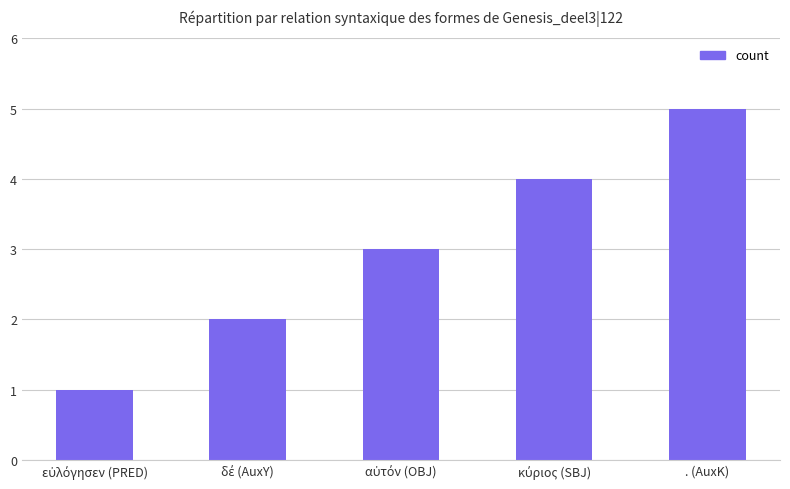

What is the value of the 5th bar from the left?

5